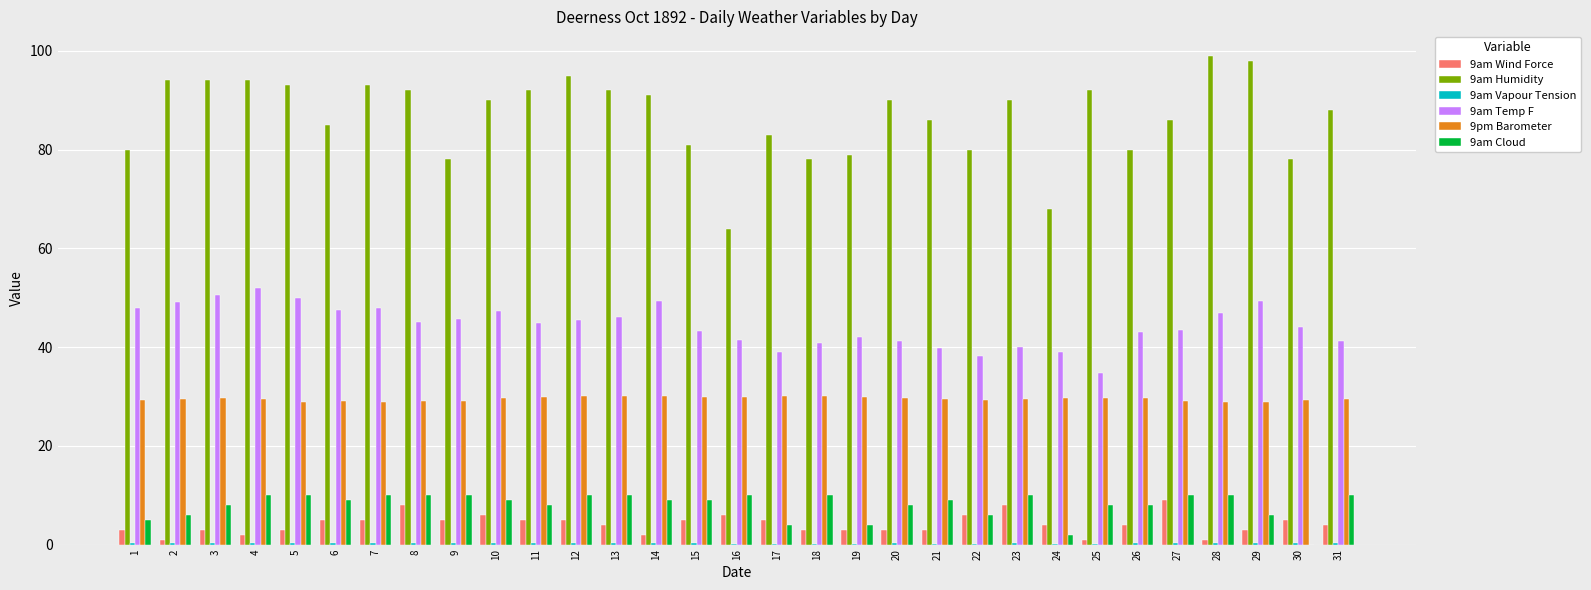

What is the sum of the 9am Temp F values at 25 and 24?

73.8